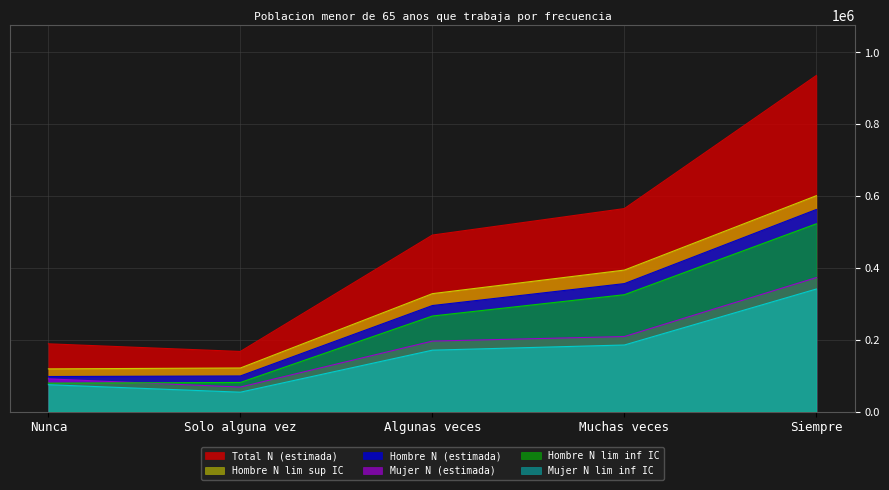

Which label corresponds to the largest value in the chart?

Siempre